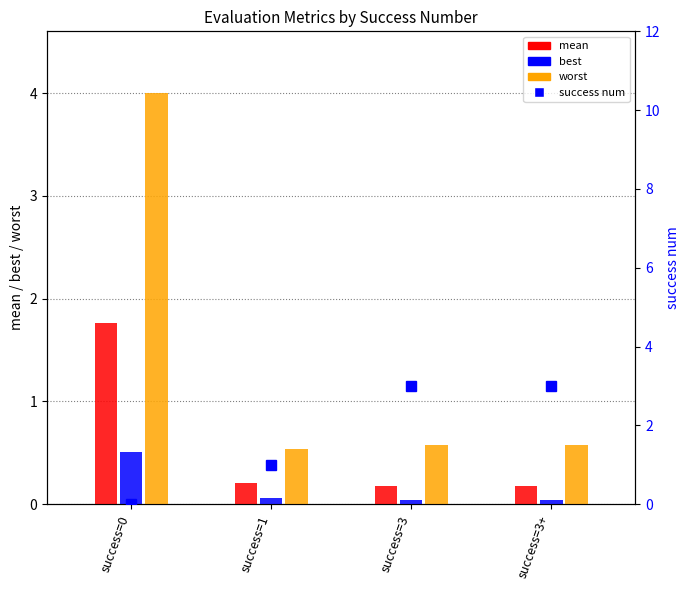

What is the label of the 4th bar from the right?

success=0